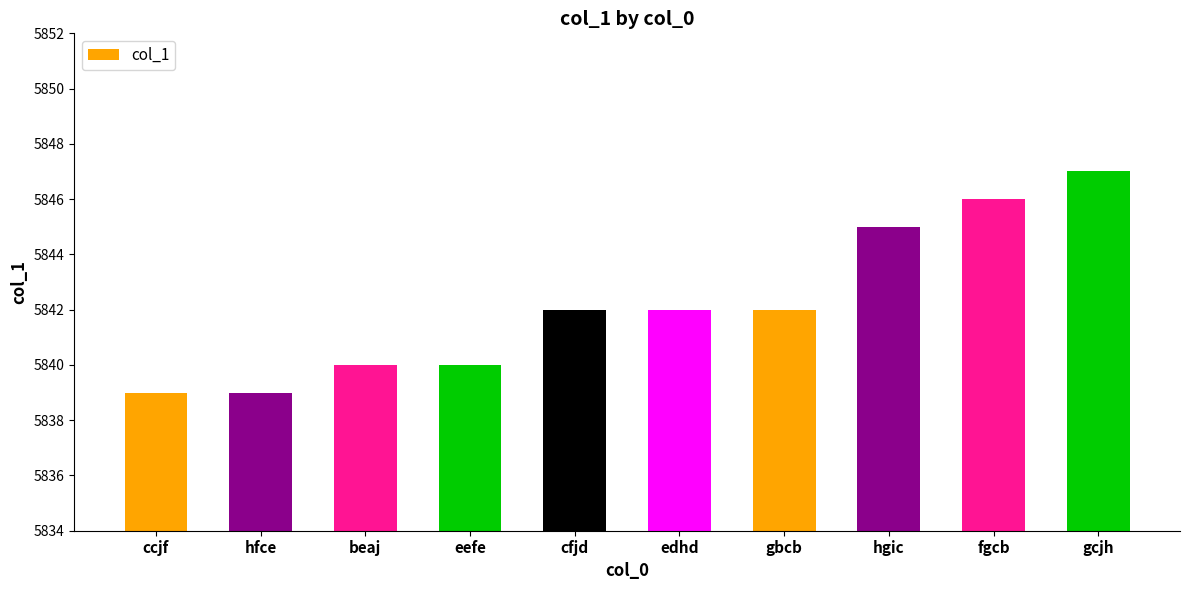

What is the smallest value displayed?

5839